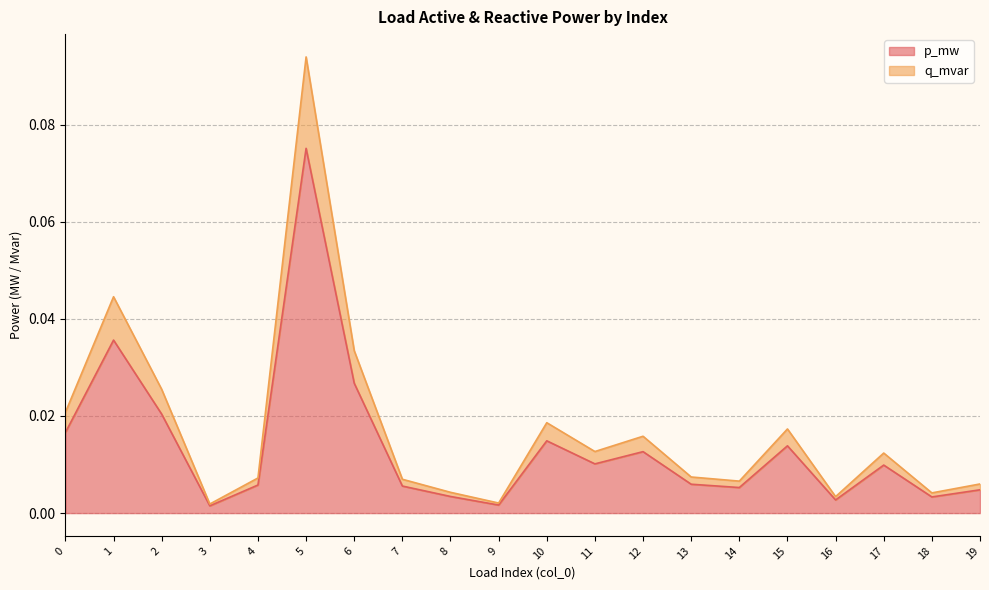

Which series has the widest spread of values?

q_mvar